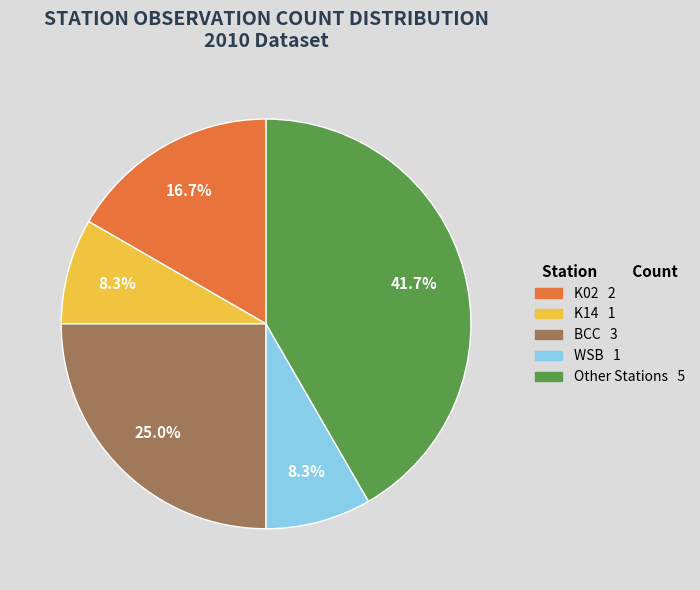

Does any single category account for the majority?

No